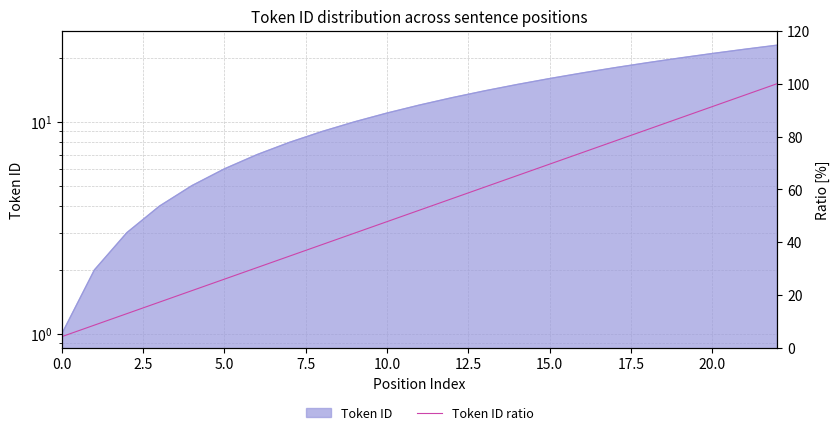

True or false: there are more than 0 points higher than both neighbors.

False